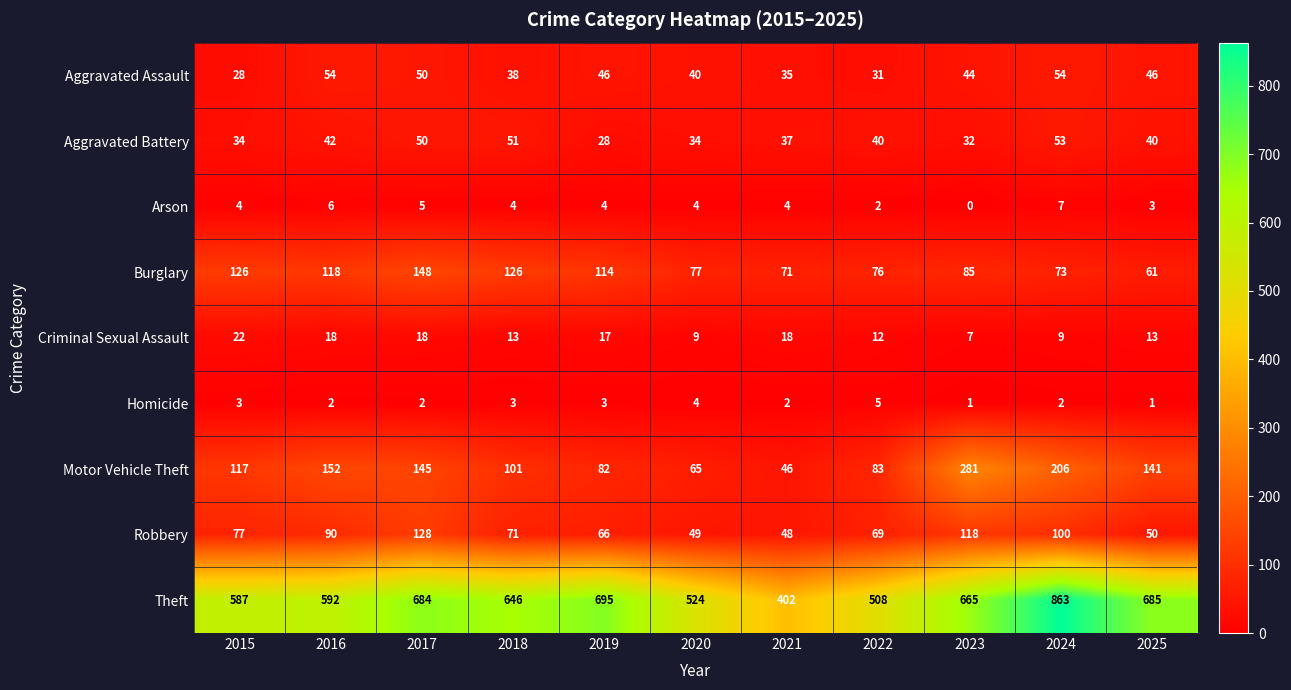

What is the difference between the second highest and second lowest values in the Motor Vehicle Theft series?

141